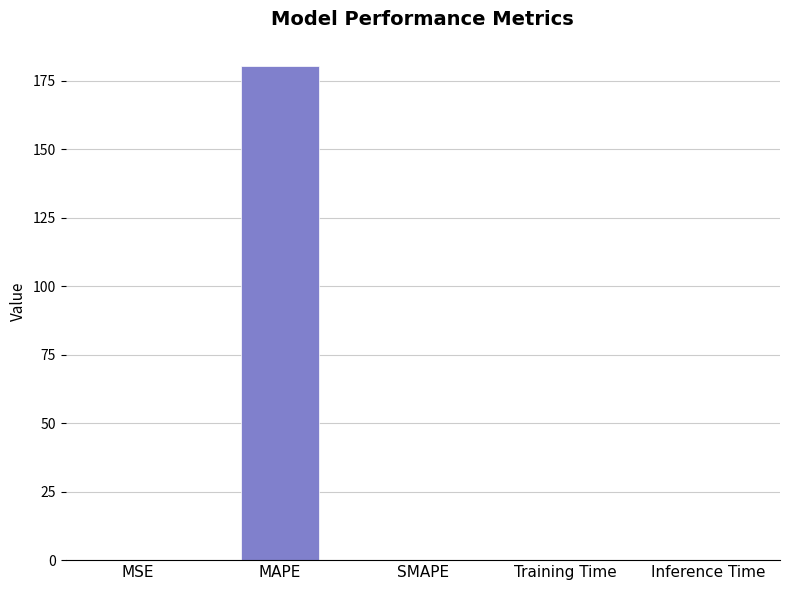

What value does the data have at MSE?

0.1